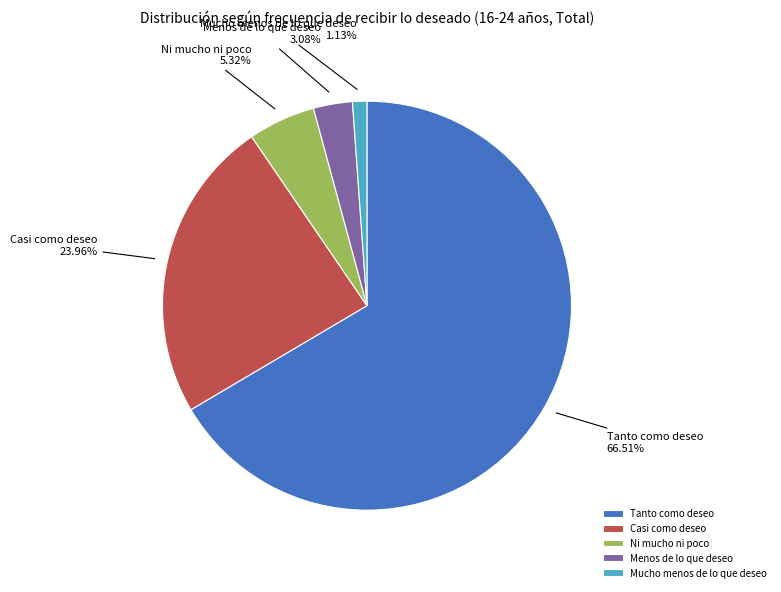

How many segments does this pie chart have?

5